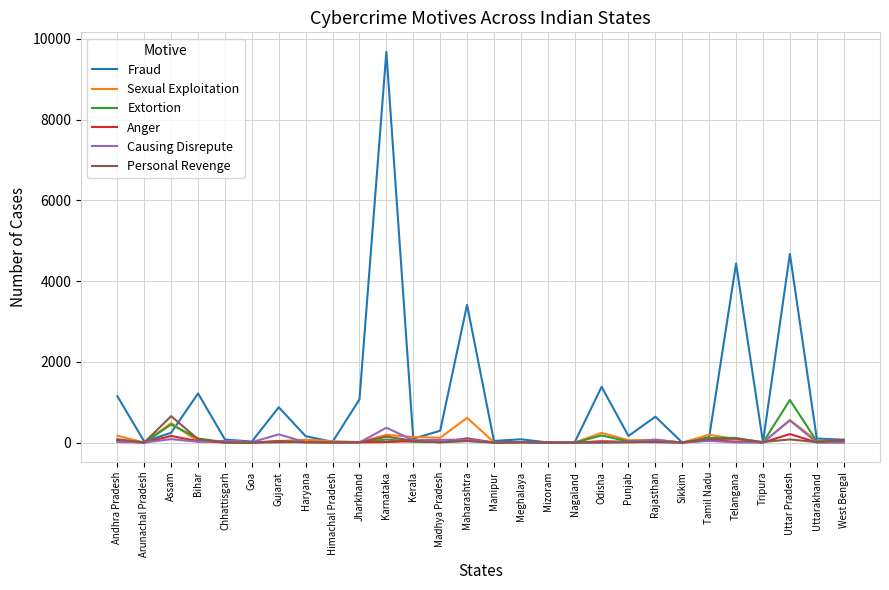

At how many categories does at least one series exceed 3066?

4